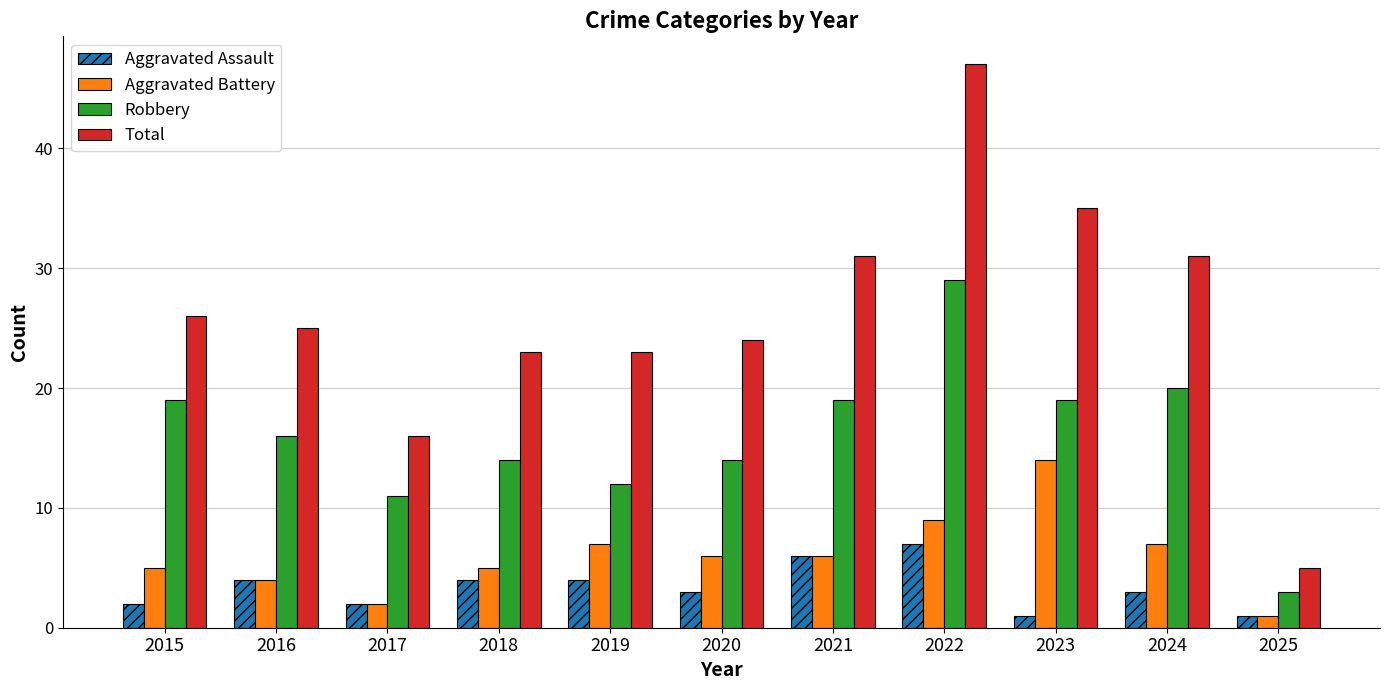

Rank the series by their maximum value, from lowest to highest.

Aggravated Assault, Aggravated Battery, Robbery, Total